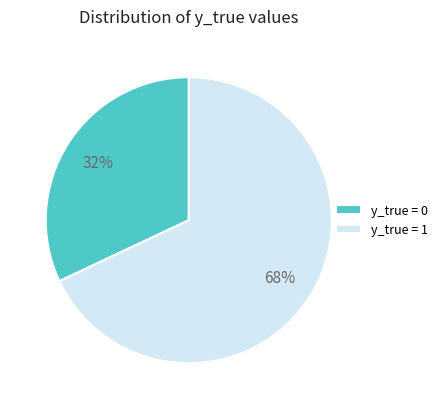

To the nearest percent, what percentage of the pie is y_true = 0?

32%